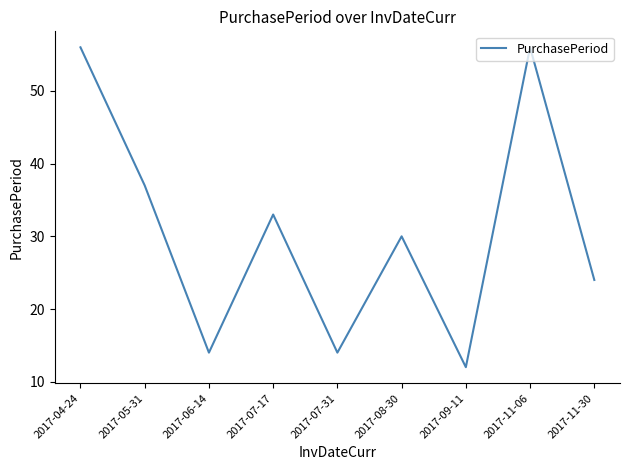

Which label corresponds to the smallest value in the chart?

2017-09-11